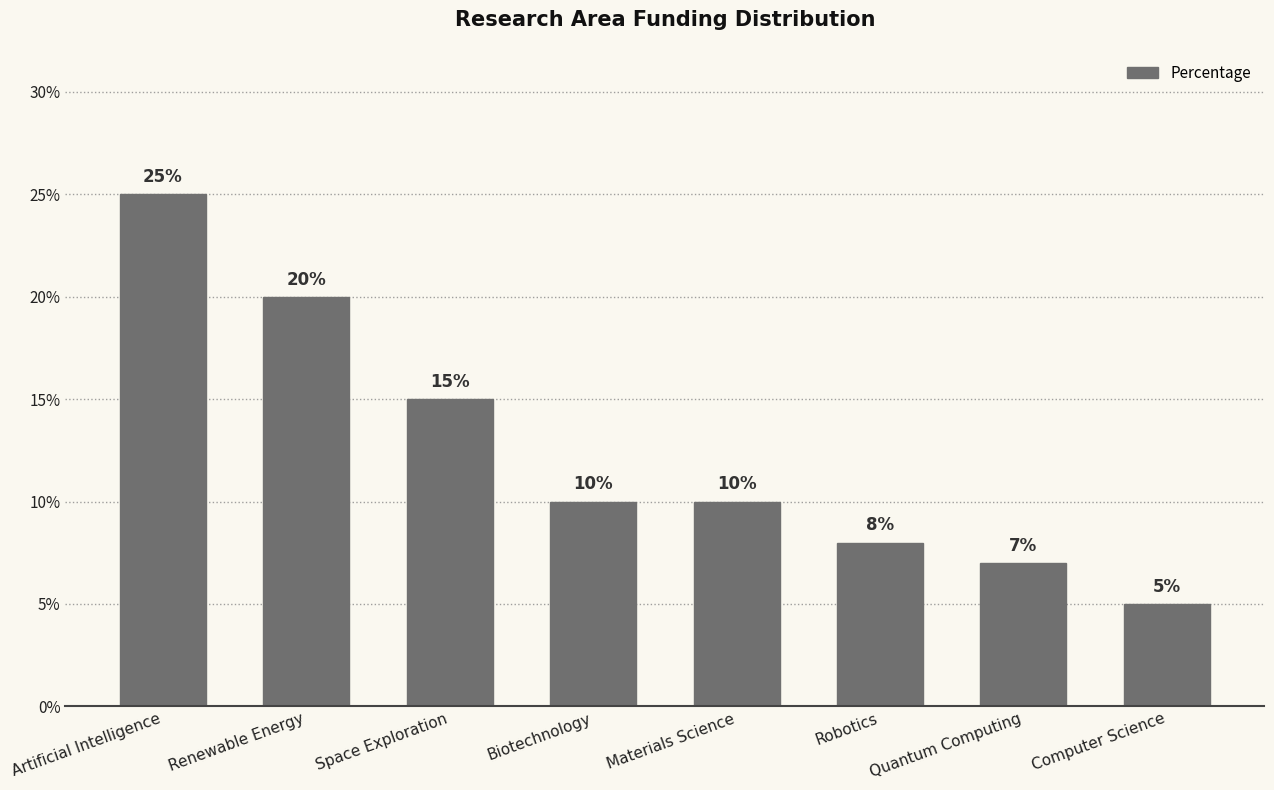

Reading left to right, what are all the values shown in this chart?

25	20	15	10	10	8	7	5